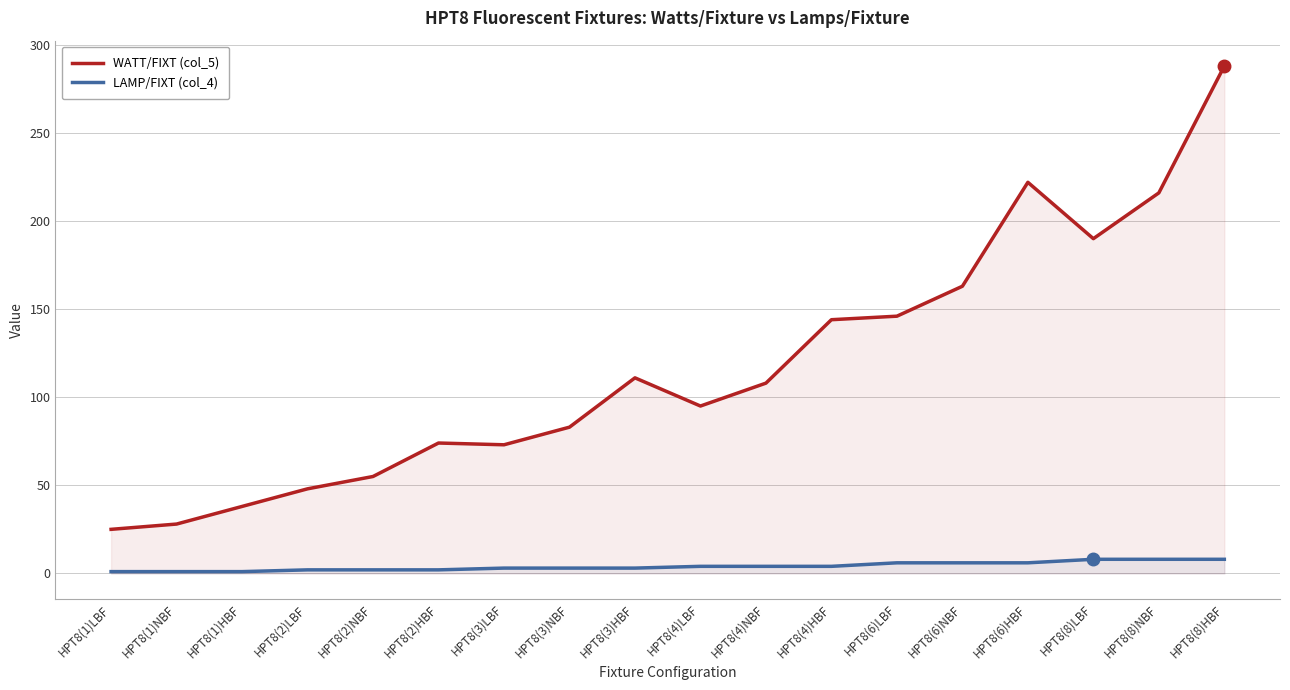

Where does the LAMP/FIXT (col_4) series first go above 4?

HPT8(6)LBF